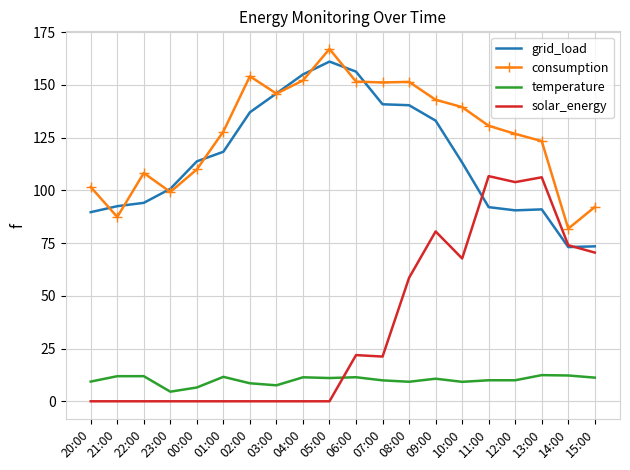

What is the spread (max minus min) of values at 23:00?

100.7